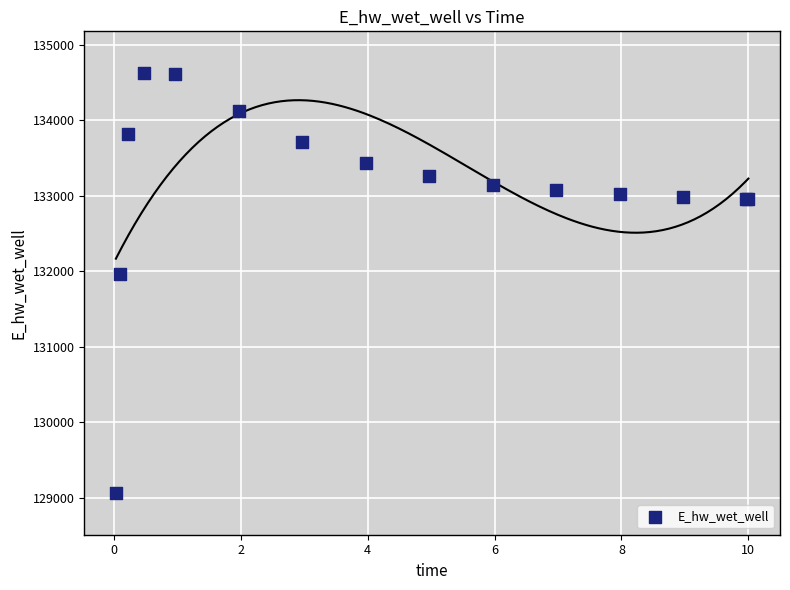

What Y value in the scatter plot is closest to 131846?

131966.9